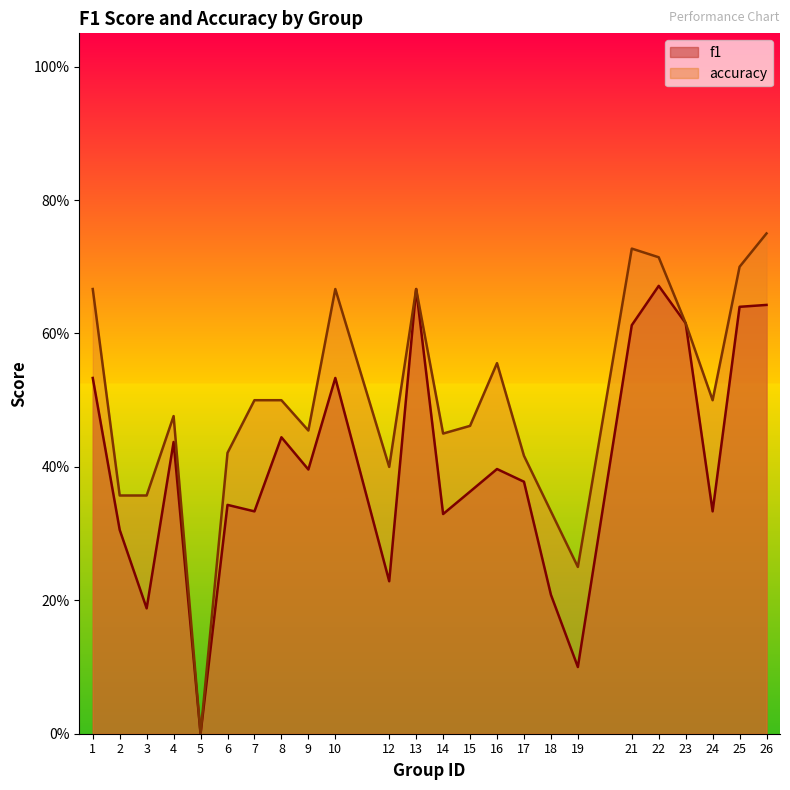

What is the total value across all series at 14?

0.8